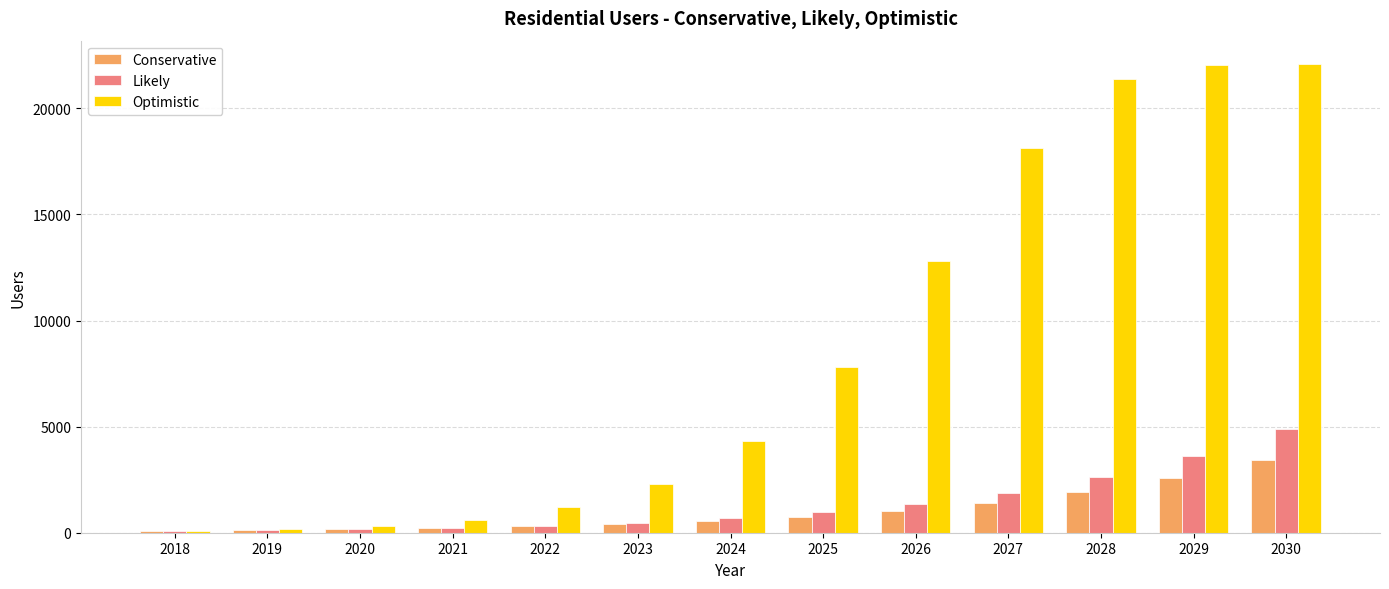

What is the average value of the Likely series?

1342